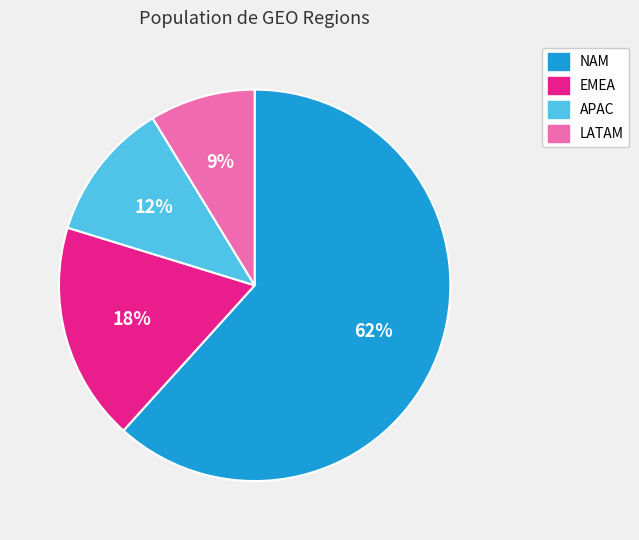

Approximately how many times larger is the value at APAC compared to LATAM?

1.3